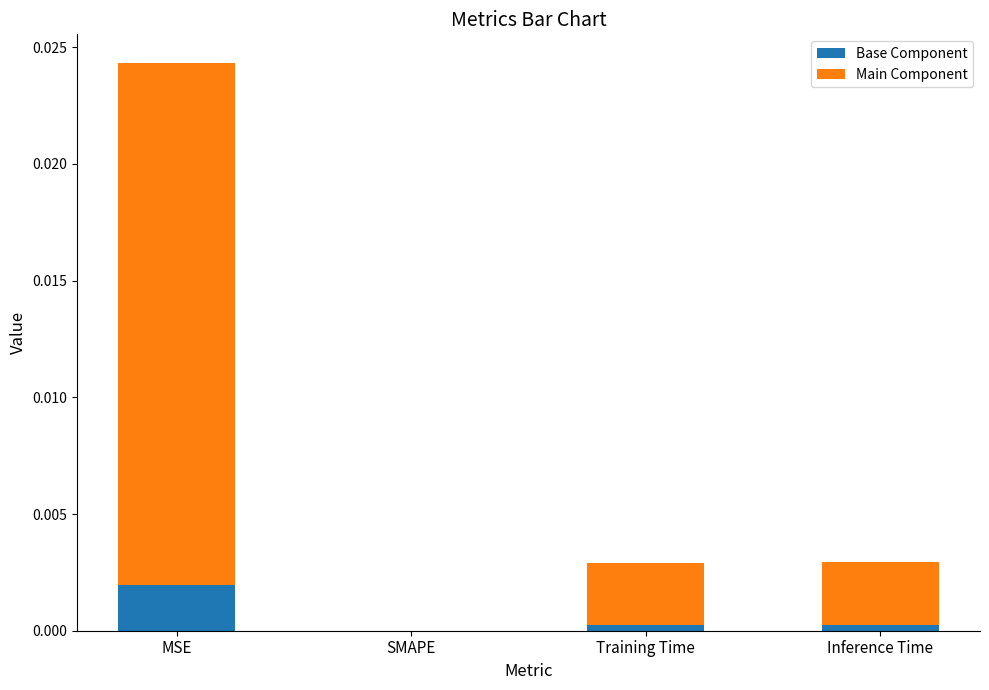

Does the chart contain stacked bars?

Yes